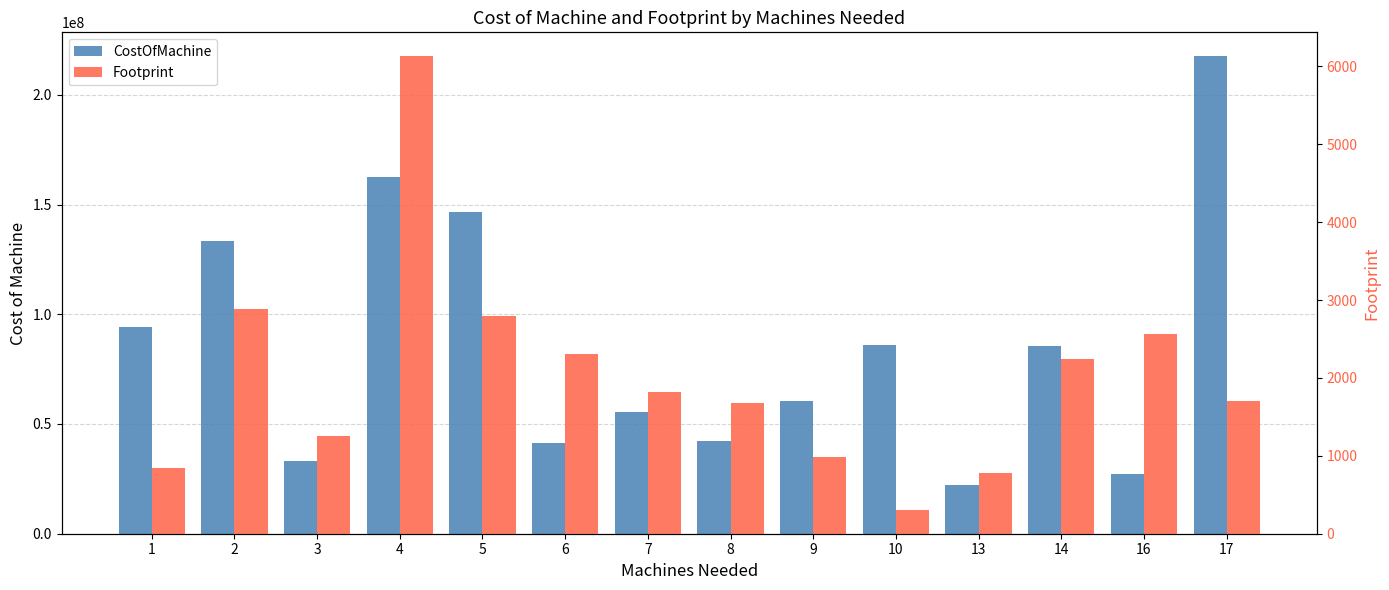

Which series has the largest range (max minus min)?

CostOfMachine